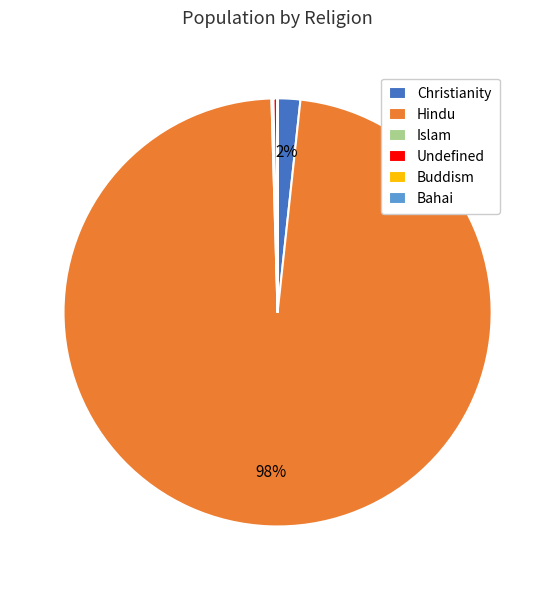

Is there a majority slice in this chart?

Yes